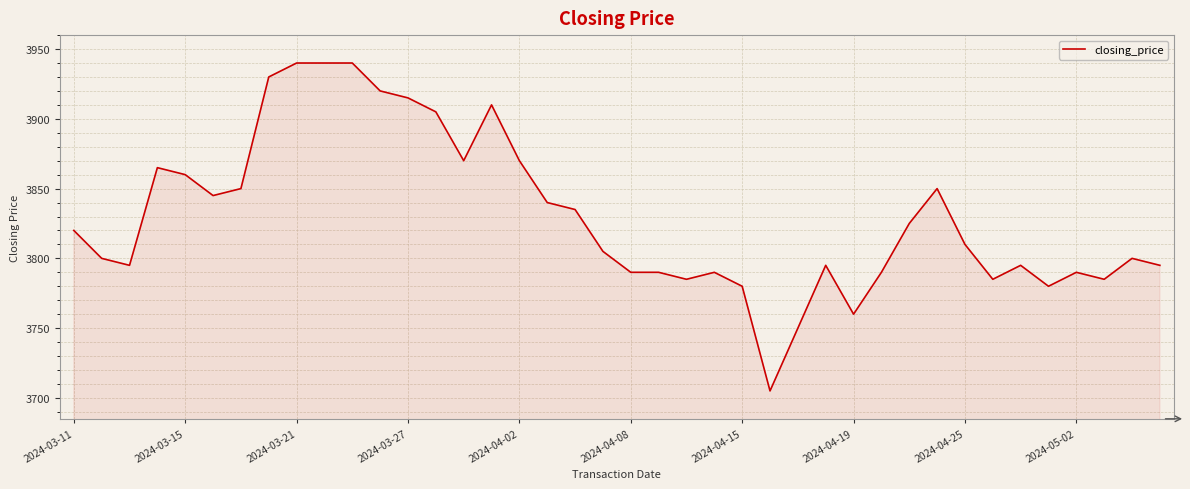

True or false: the data has more than 0 interior local peaks.

True